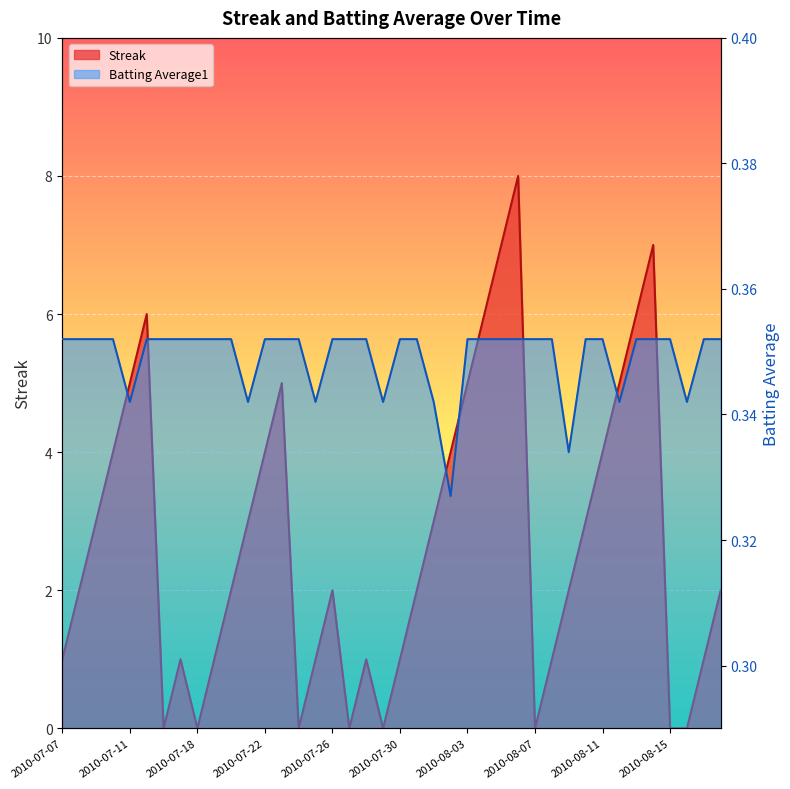

What is the difference between the second highest and minimum values in the Streak series?

7.0